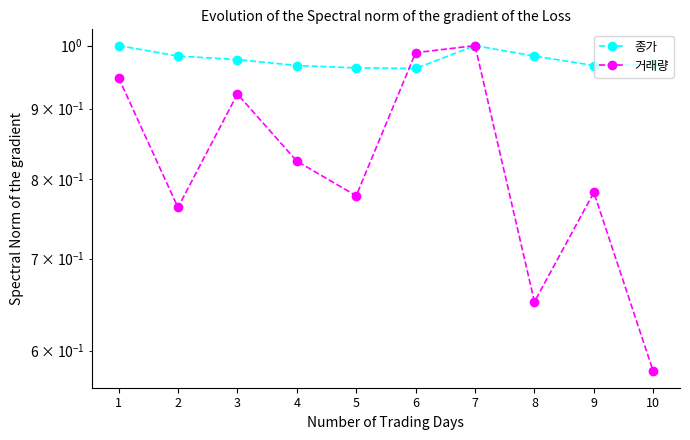

What is the value of the 거래량 point at the 1st from the left?

0.9